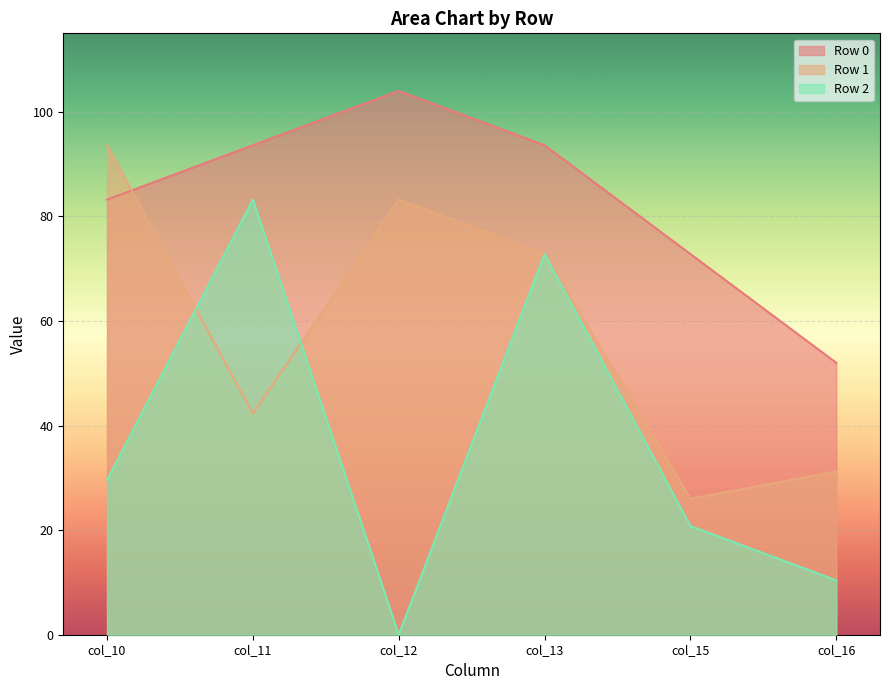

What is the highest value of the Row 2 series?

83.2